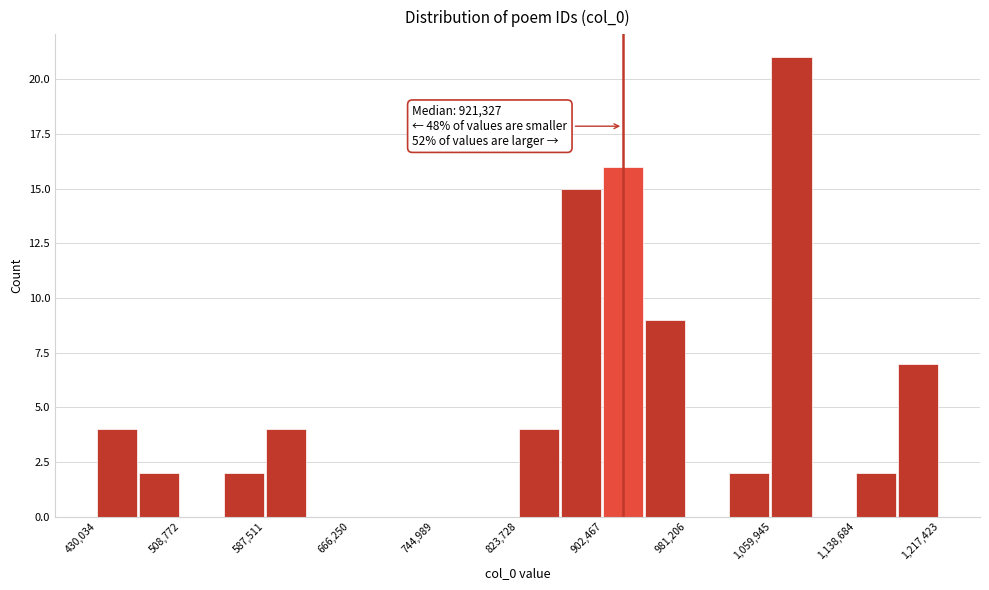

Around what value on the x-axis is the tallest bar? Give the approximate position of its centre, as read against the axis.

1080000